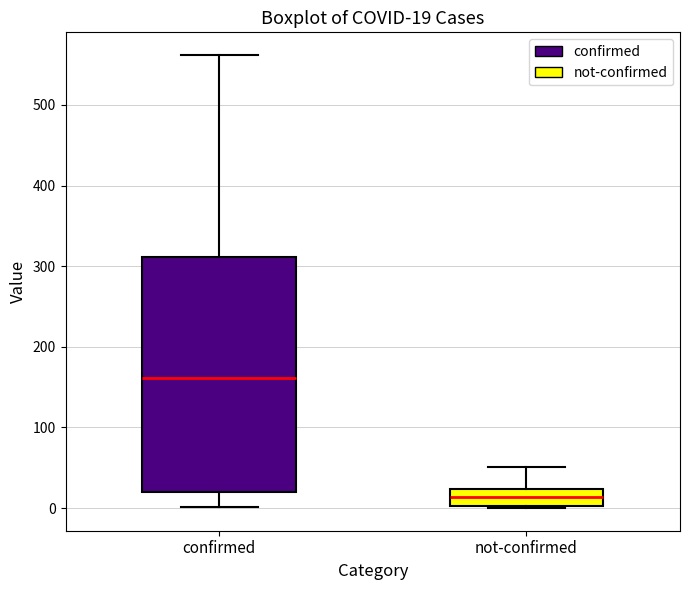

Comparing the boxes themselves (not the whiskers), which one is the tallest?

confirmed